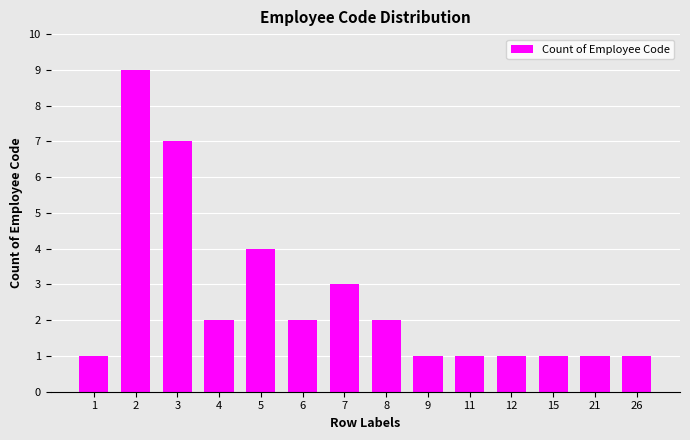

What is the maximum value shown in the chart?

9